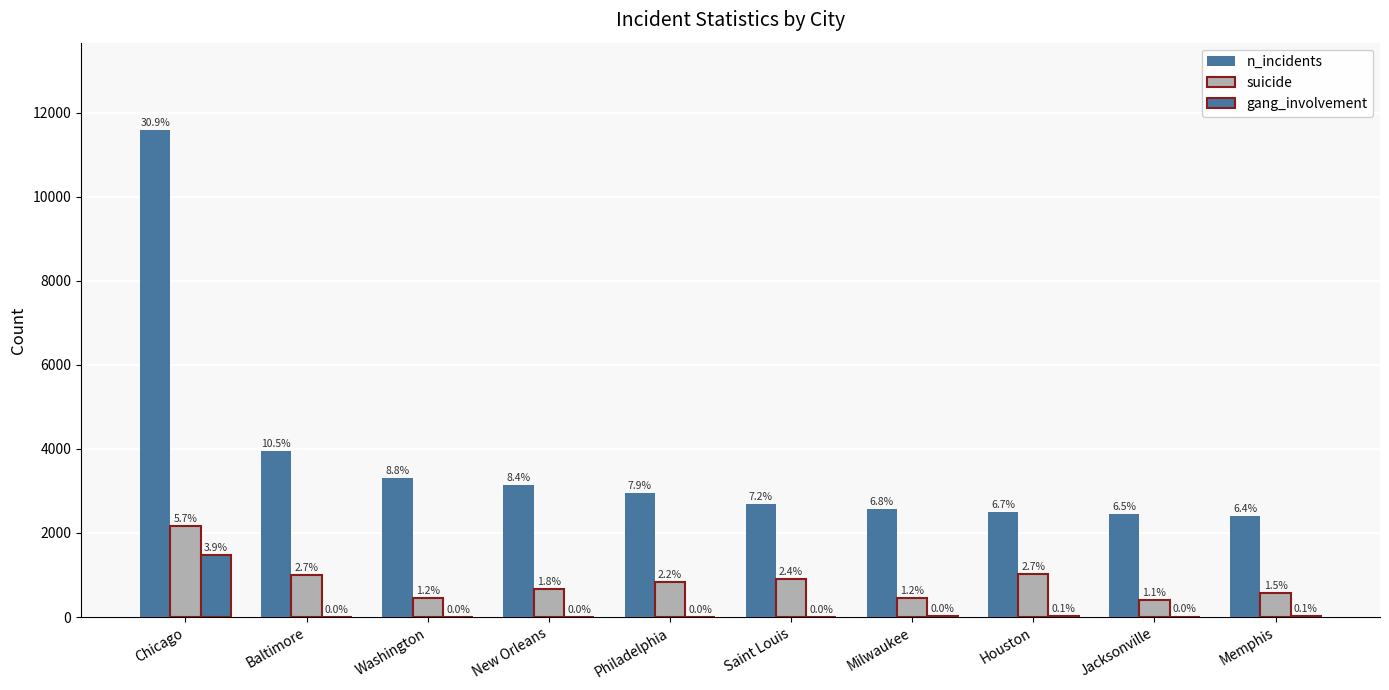

Where does the gang_involvement series first go above 12?

Chicago